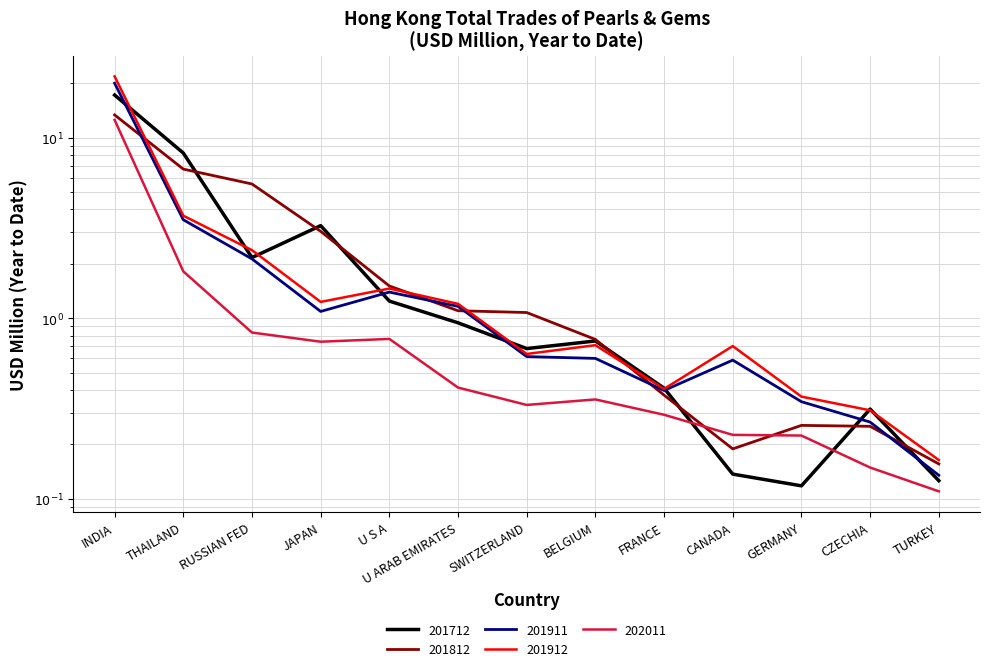

True or false: 201812 and 202011 intersect in this chart.

True